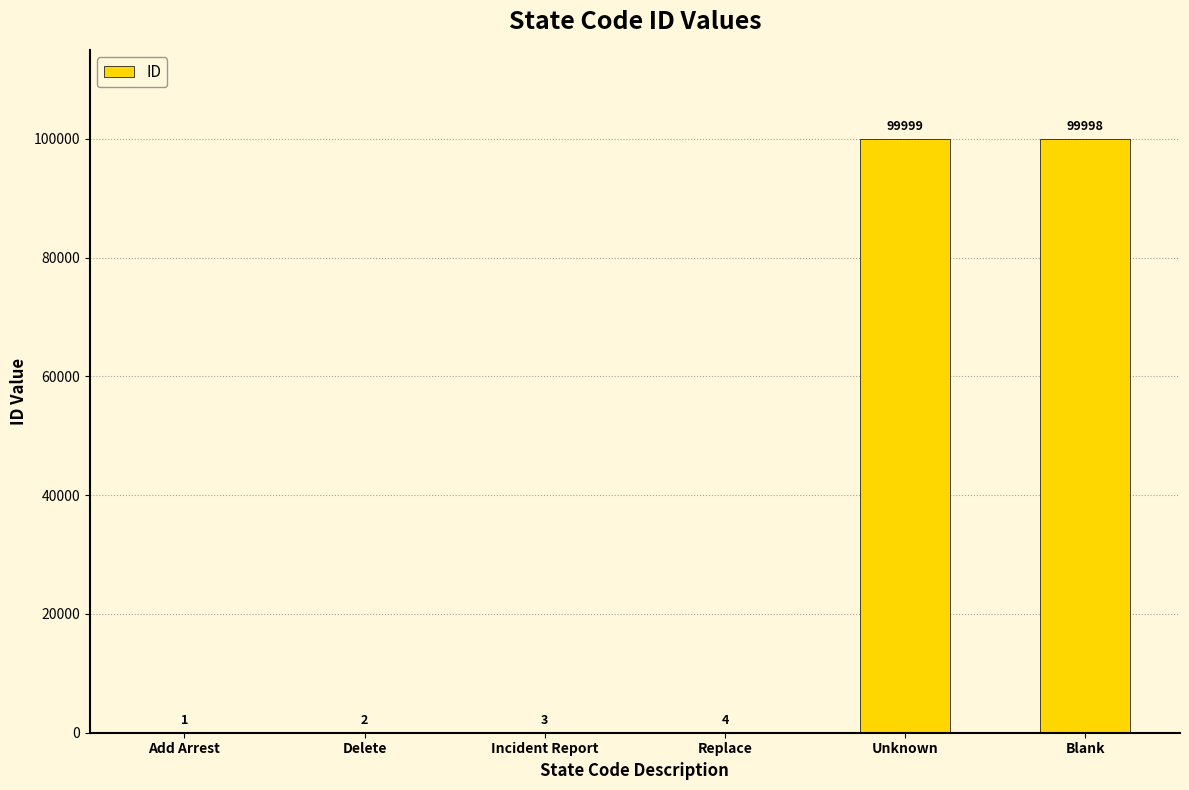

The chart shows a value of 1 at Add Arrest. True or false?

True